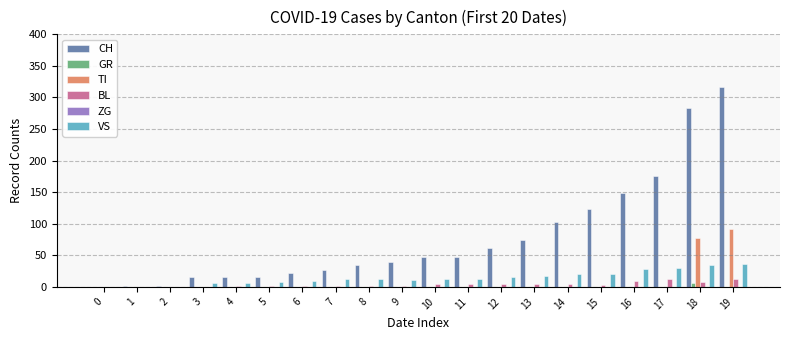

Which series has the widest spread of values?

CH